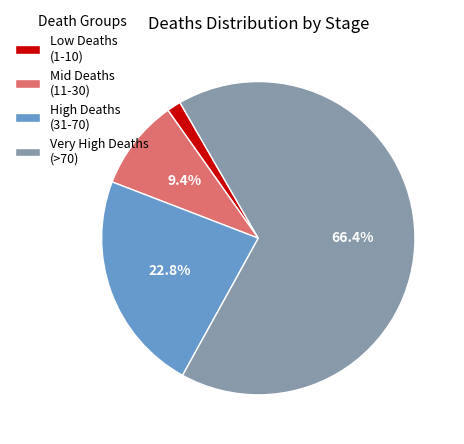

Count the number of slices in the pie.

4